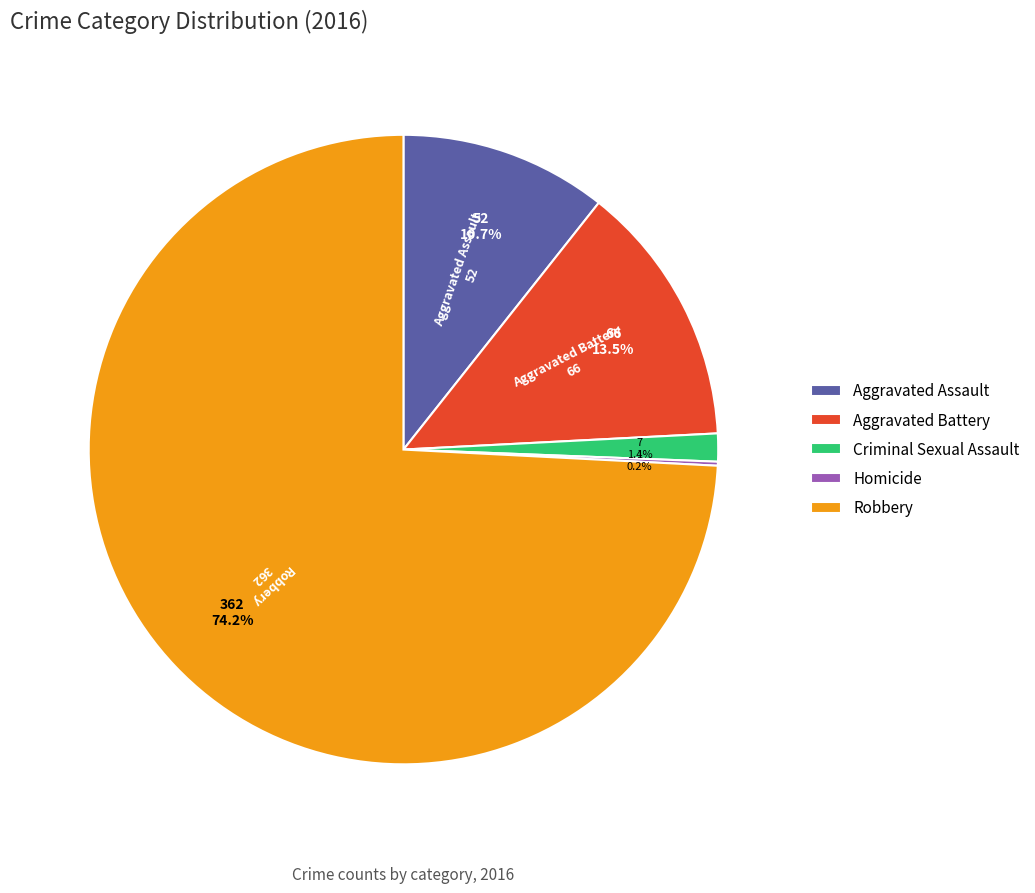

Which slice is the largest?

Robbery